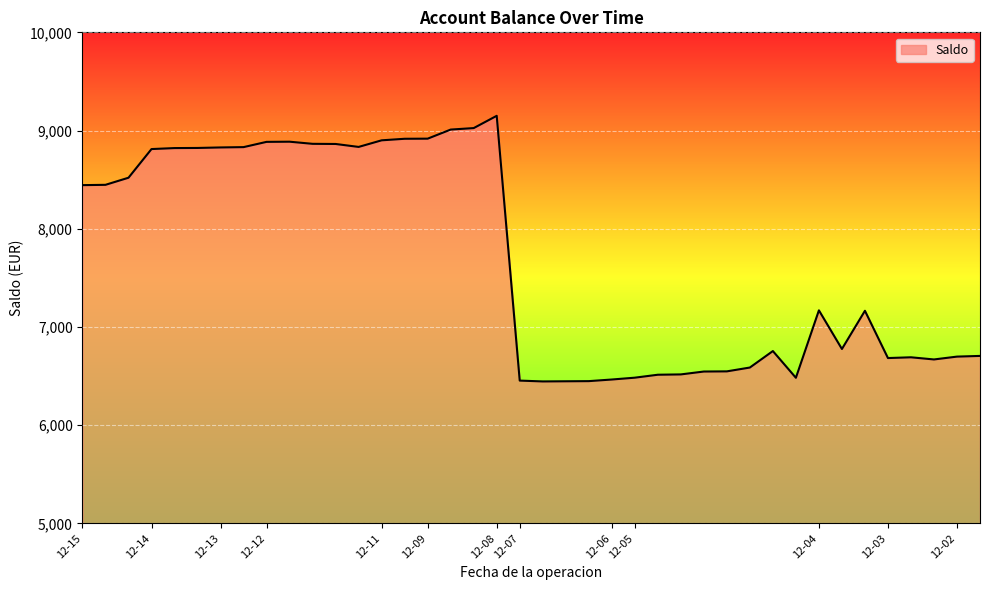

What is the difference between the maximum and minimum values?

2704.4